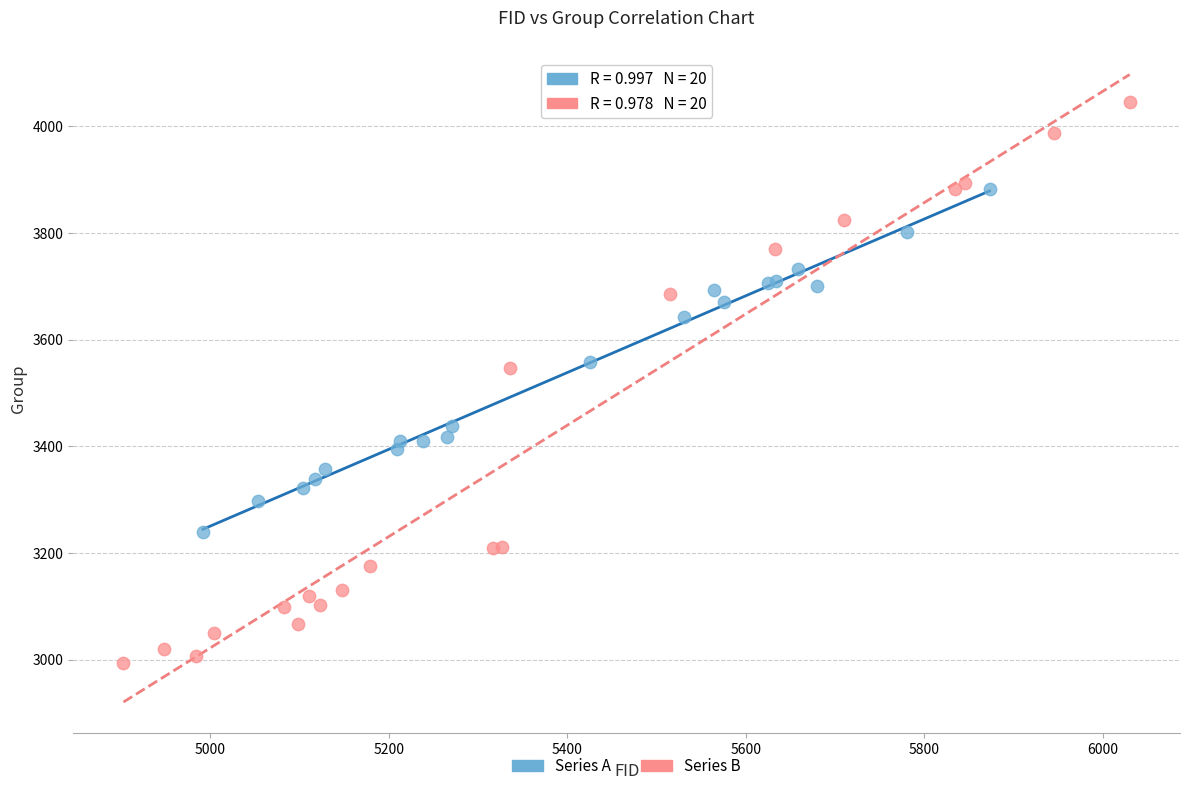

Which series reaches the maximum Y coordinate?

Series B